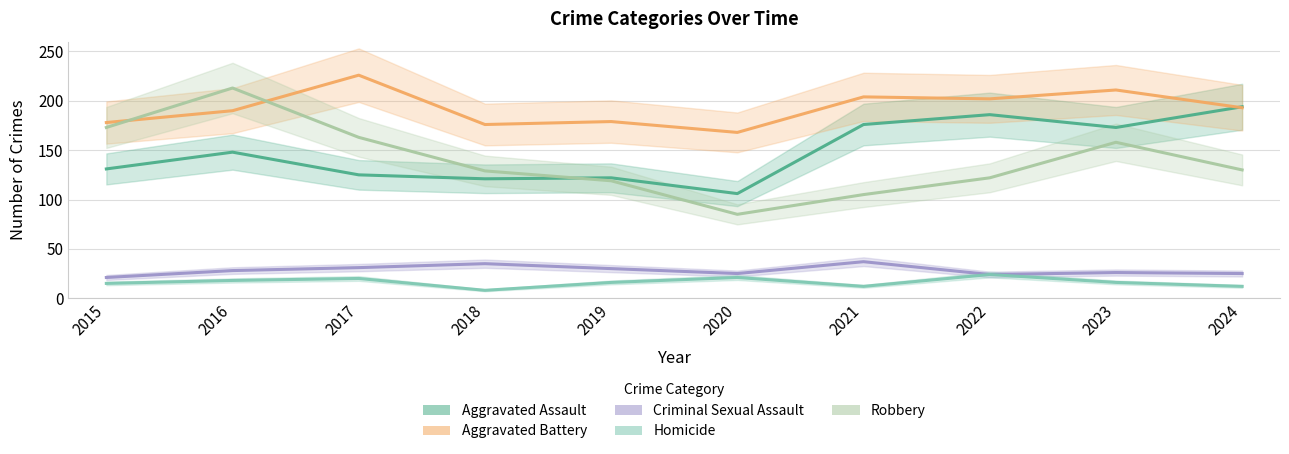

Which label corresponds to the largest value in the chart?

2017